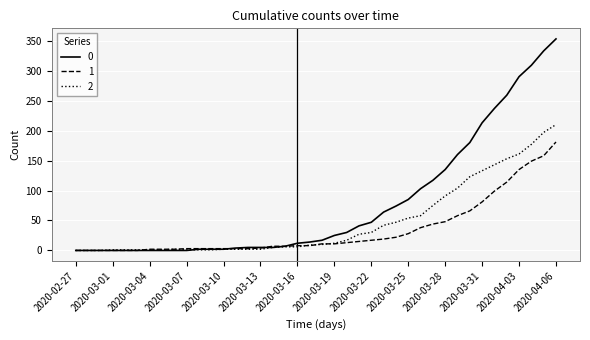

Reading left to right, transcribe all the data shown in this chart.

0: 0	0	0	0	0	0	0	0	0	0	2	2	2	4	5	5	5	7	12	14	17	25	30	41	47	64	74	85	103	117	135	160	180	213	237	259	290	309	333	353
1: 0	0	0	0	0	0	2	2	2	3	3	3	3	3	3	4	7	7	8	8	11	11	13	15	17	19	22	28	38	44	48	58	66	81	99	114	135	149	158	181
2: 0	0	0	1	1	1	1	1	2	1	1	1	2	2	2	2	5	6	6	9	10	12	17	27	30	42	47	54	58	75	91	104	123	133	143	153	161	177	197	210